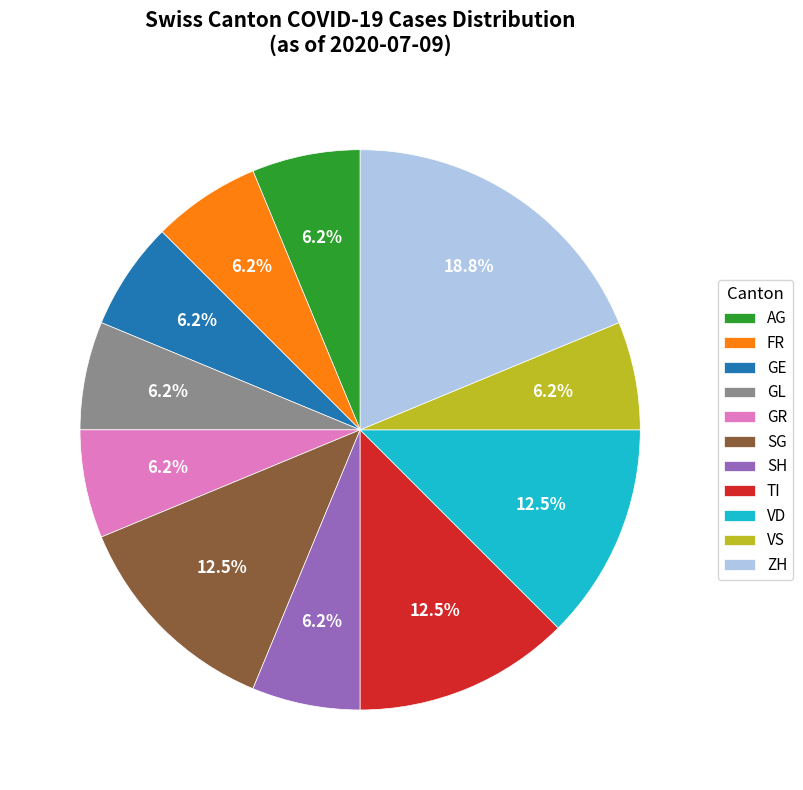

Between GE and TI, which is larger?

TI